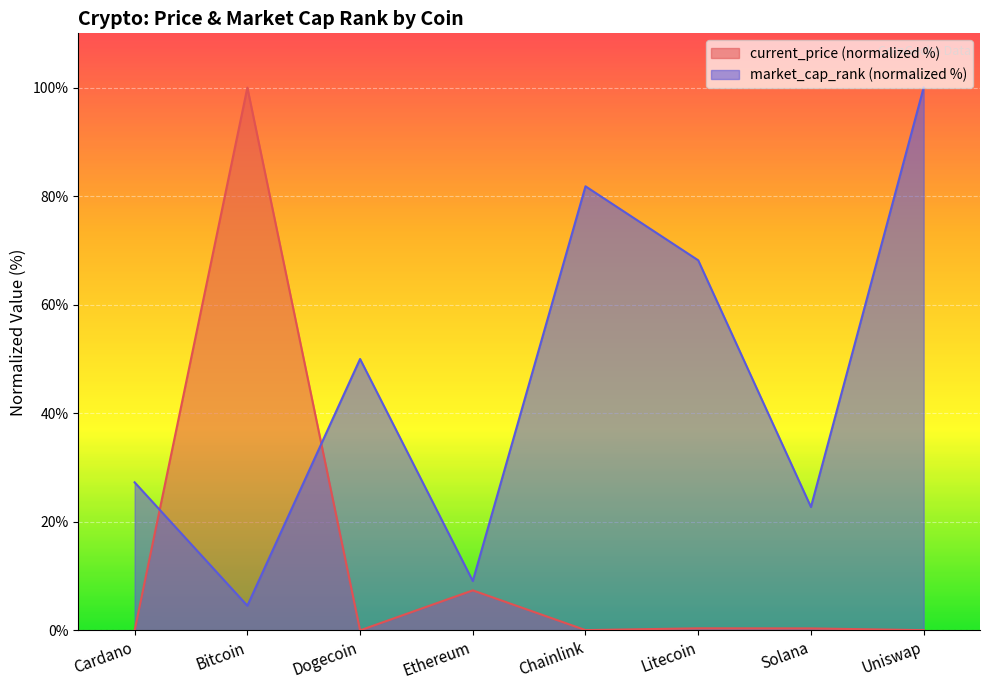

At how many categories does at least one series exceed 27?

6